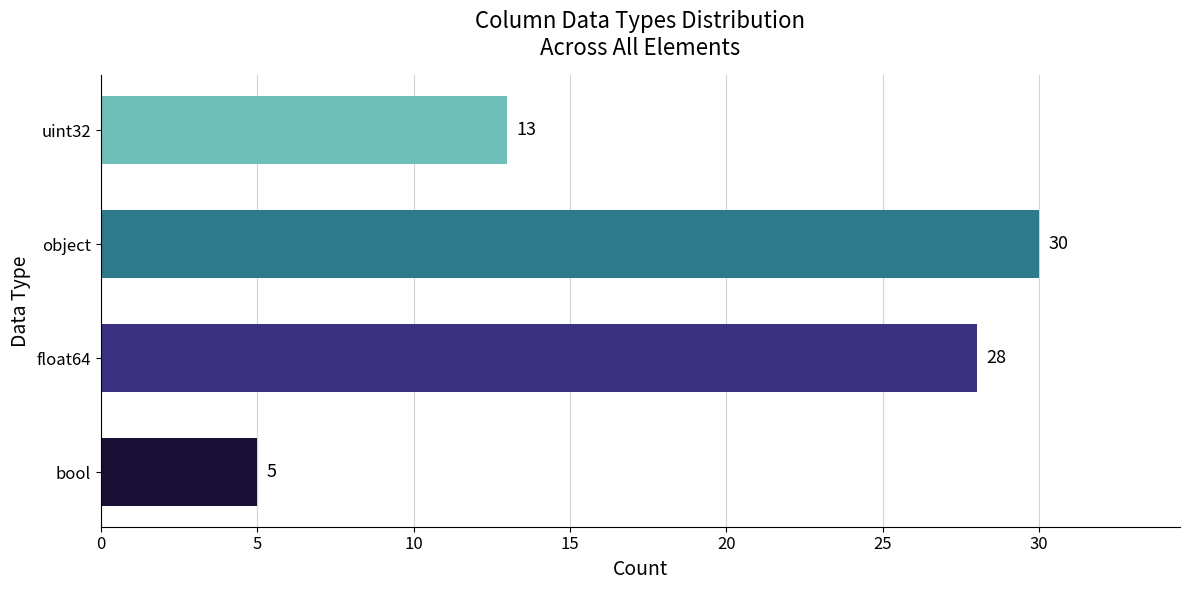

How many data points are less than 28?

2